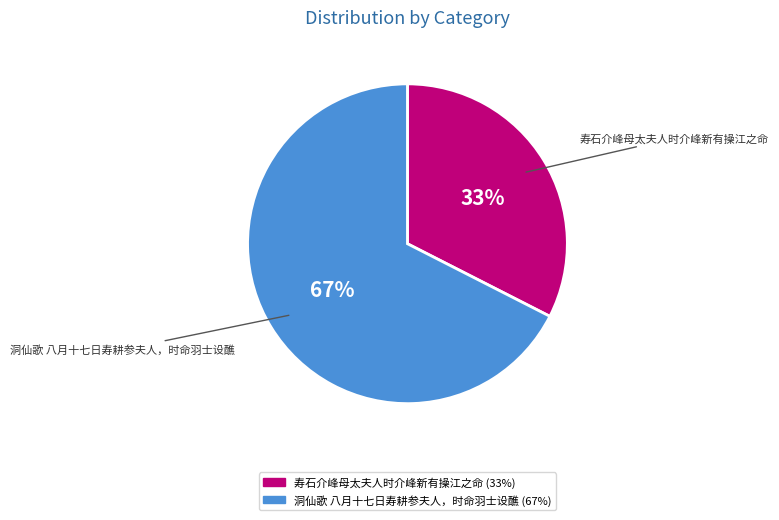

To the nearest percent, what is the average slice percentage?

50%